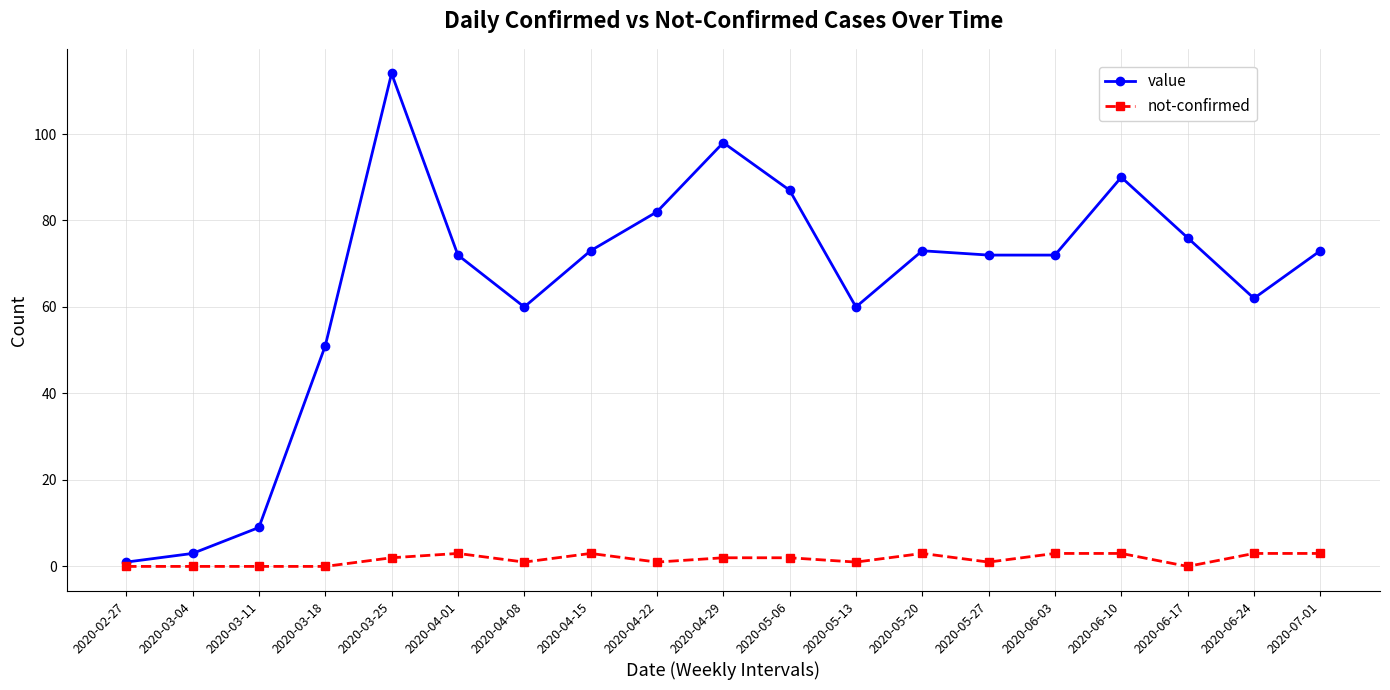

What is the value of the value point at the 2nd from the left?

3